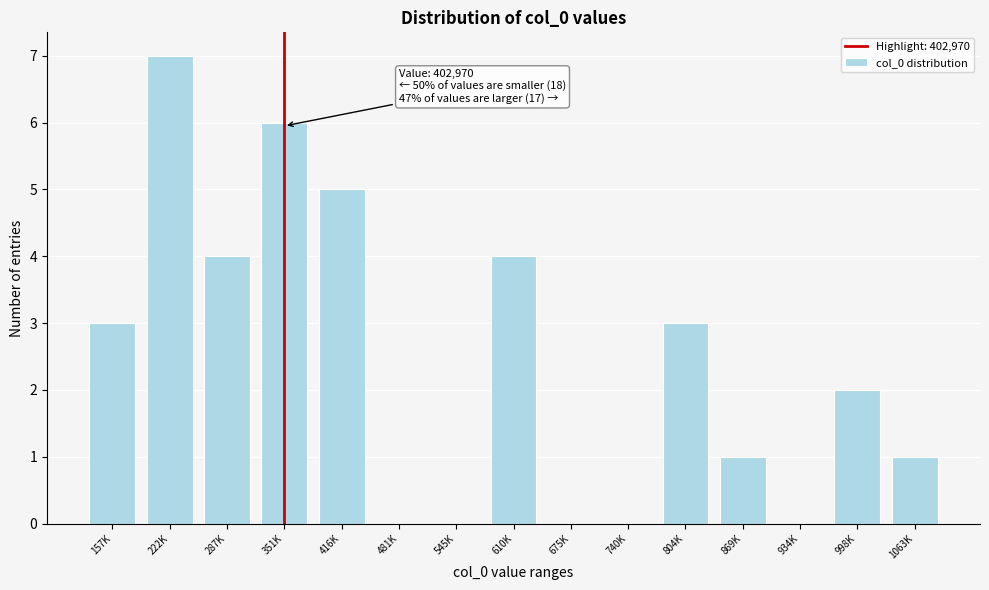

Reading left to right, transcribe all the data shown in this chart.

157K=3	222K=7	287K=4	351K=6	416K=5	481K=0	545K=0	610K=4	675K=0	740K=0	804K=3	869K=1	934K=0	998K=2	1063K=1